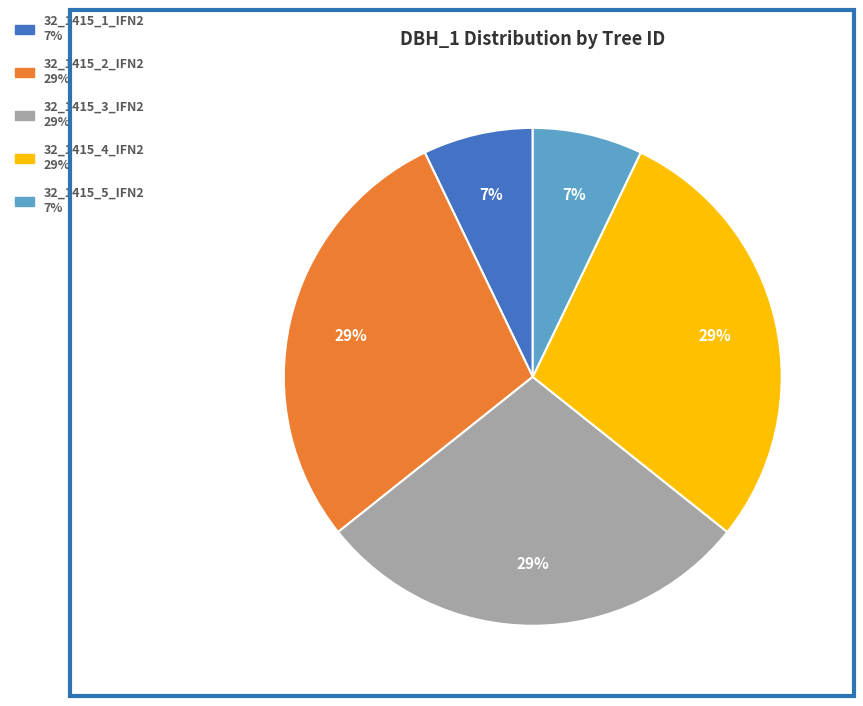

Combined, do 32_1415_5_IFN2 and 32_1415_3_IFN2 account for over 50%?

No